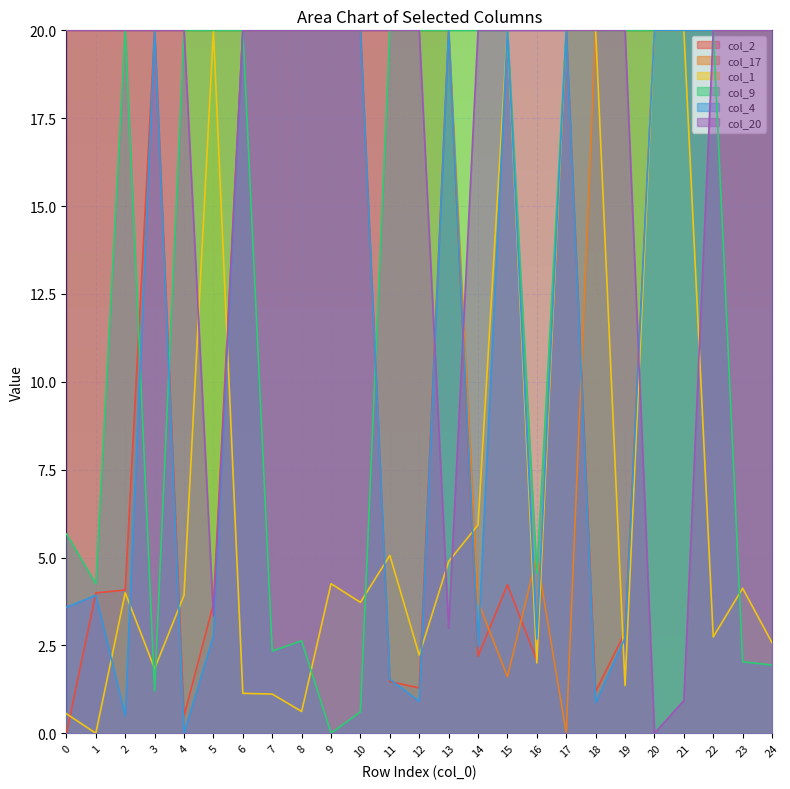

What is the sum of the col_9 values at 21 and 23?

22.0